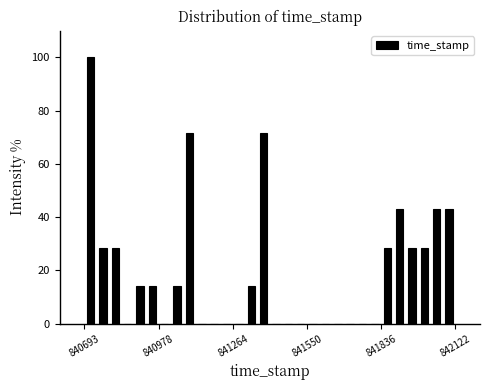

Read against the x-axis, roughly where is the centre of the tallest bar?

840700